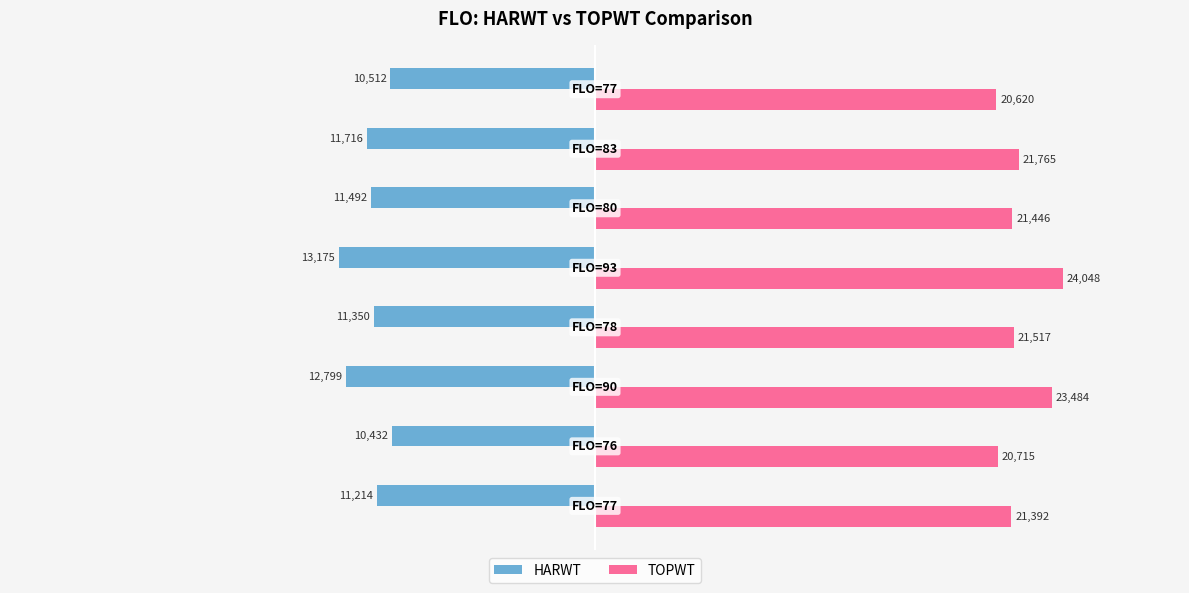

What is the greatest value displayed?

24048